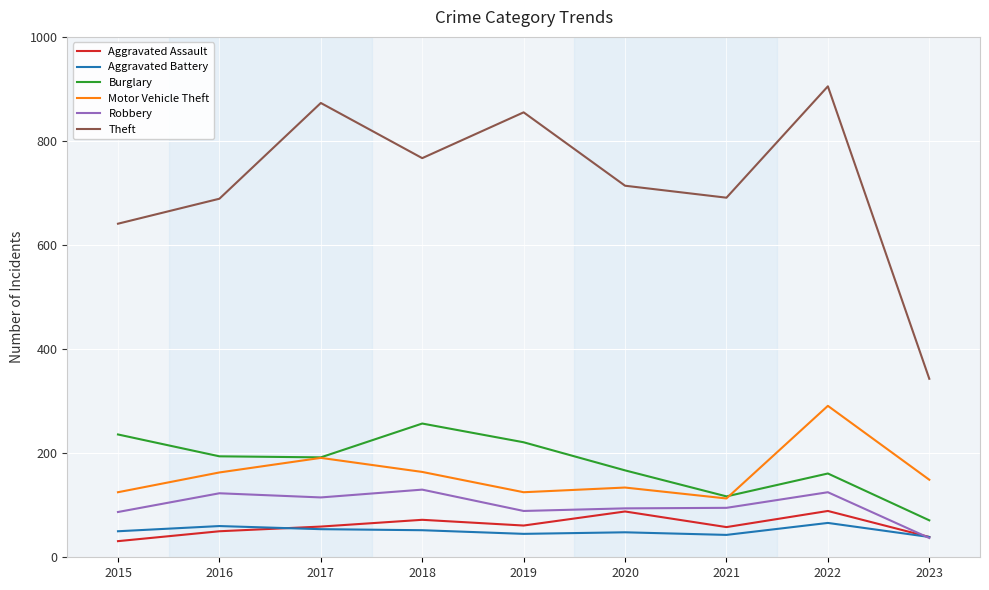

Is it true that Robbery equals 125 at 2022?

True